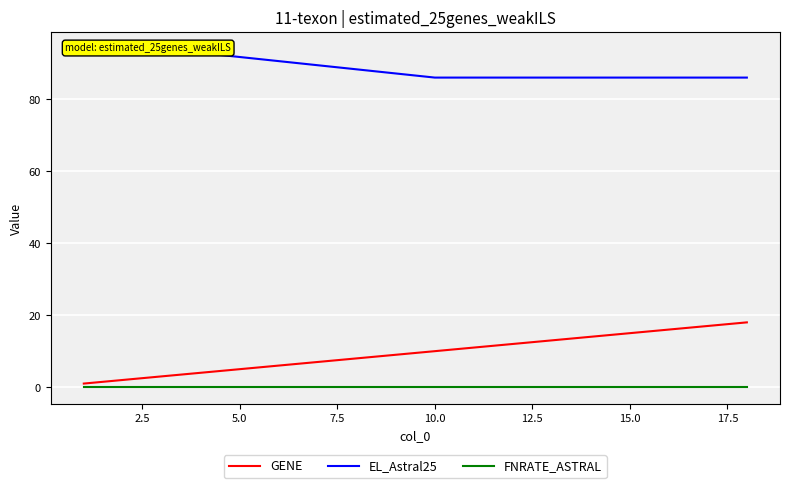

Is it true that FNRATE_ASTRAL equals 0 at 10.0?

True